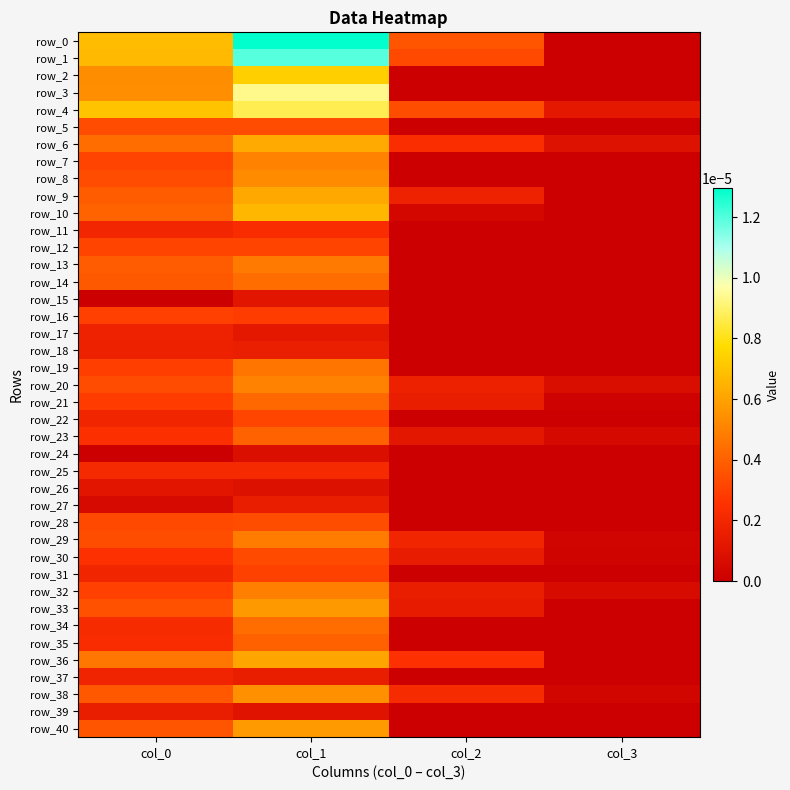

The row_35 series shows 0.0 at col_3. True or false?

True